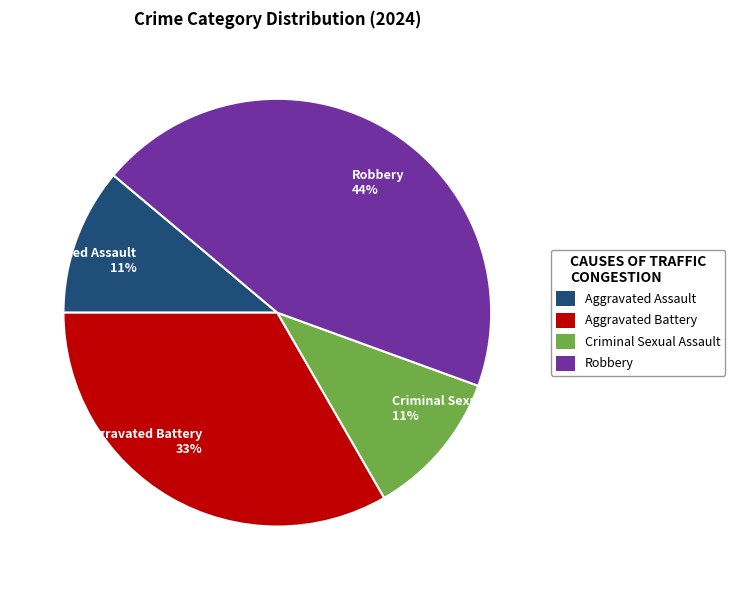

To the nearest percent, what is the average slice percentage?

25%